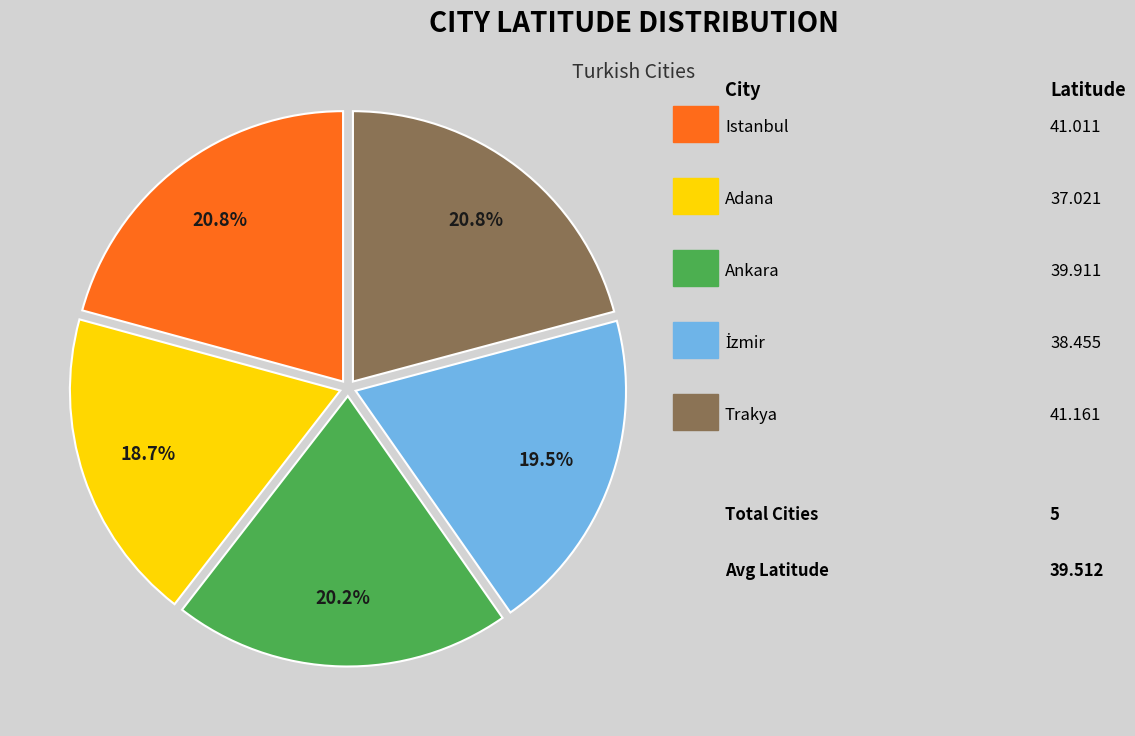

Count the number of slices in the pie.

5